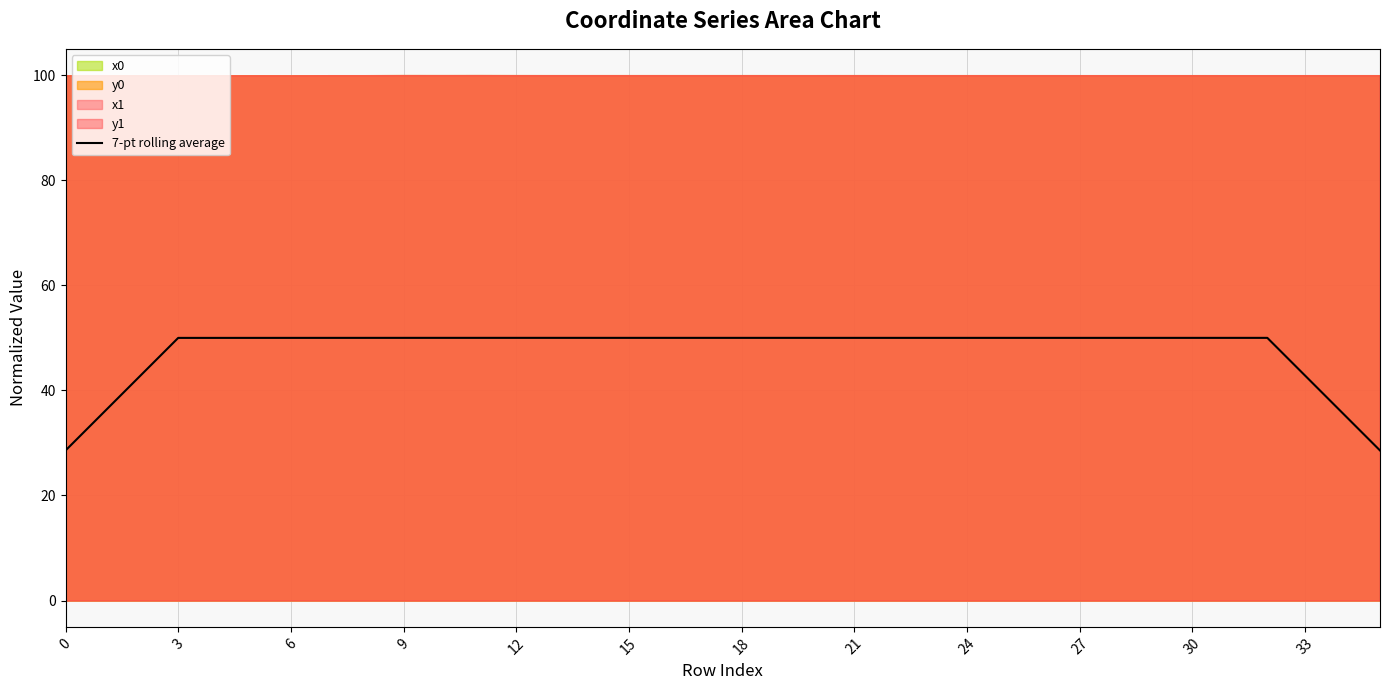

The value at 17 is 50.0. True or false?

True